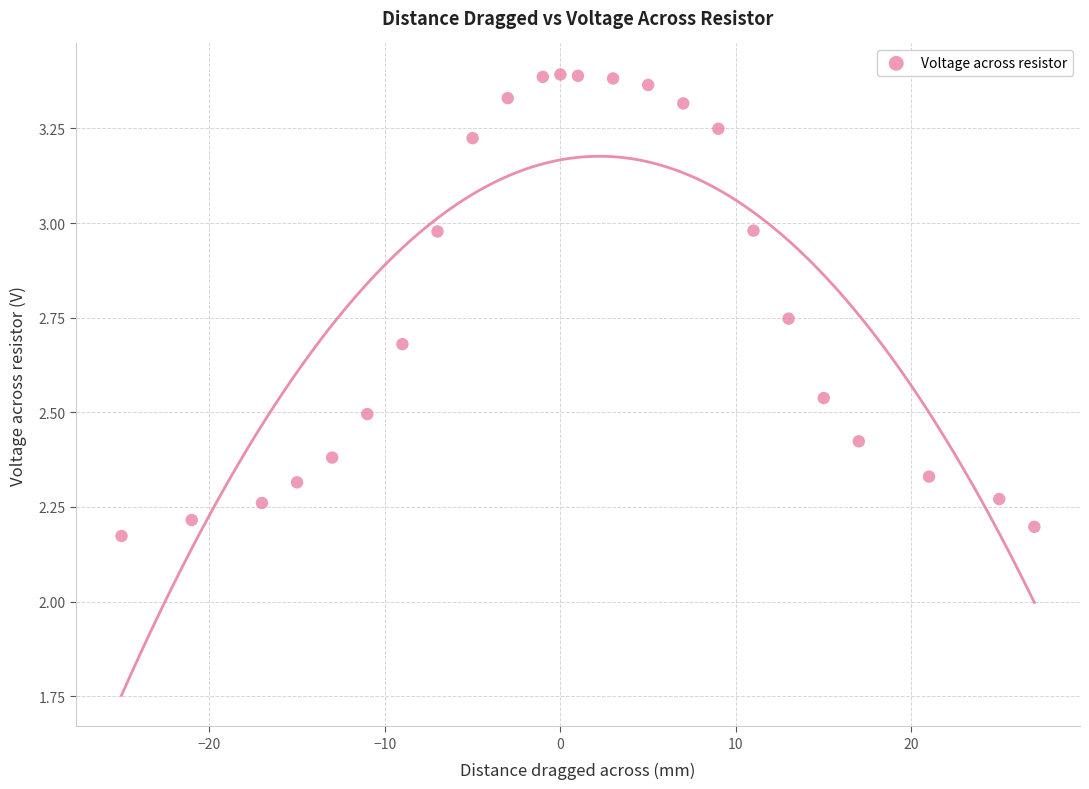

What is the range of X values (max minus min)?

52.0